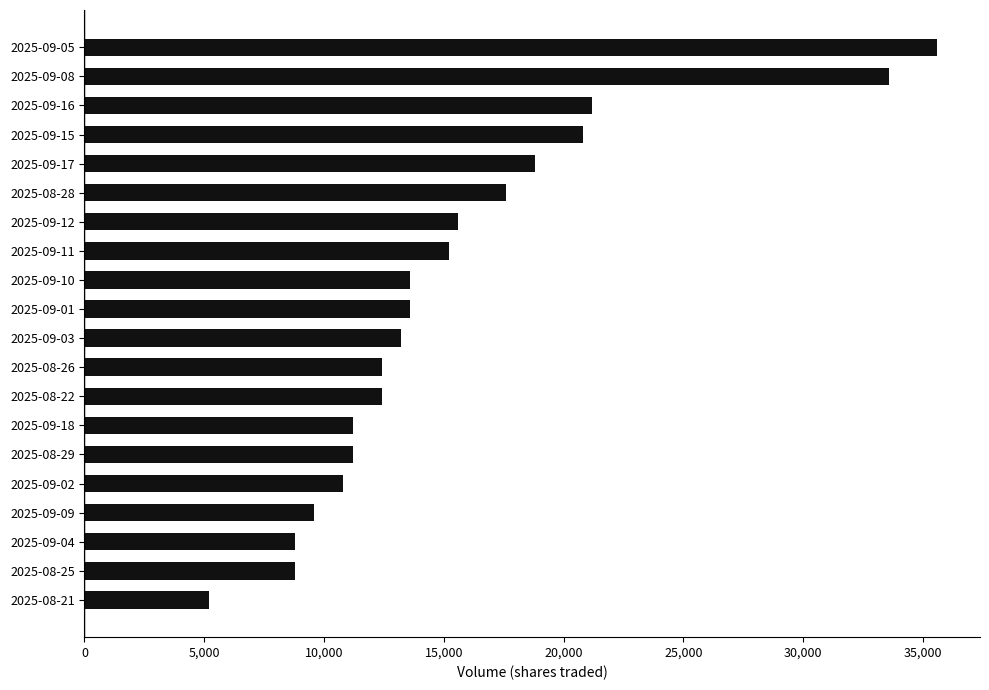

Reading bottom to top, extract all data points from this chart.

5200	8800	8800	9600	10800	11200	11200	12400	12400	13200	13600	13600	15200	15600	17600	18800	20800	21200	33600	35600